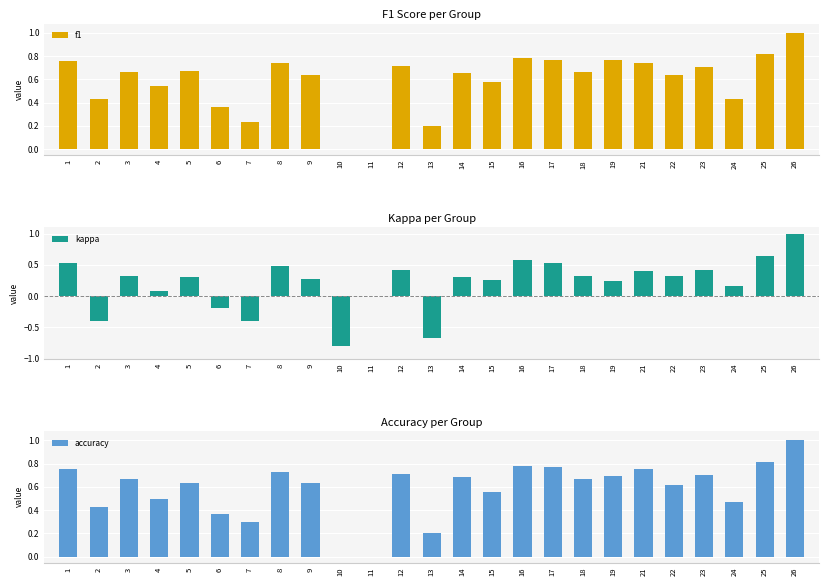

Which series has the widest spread of values?

kappa